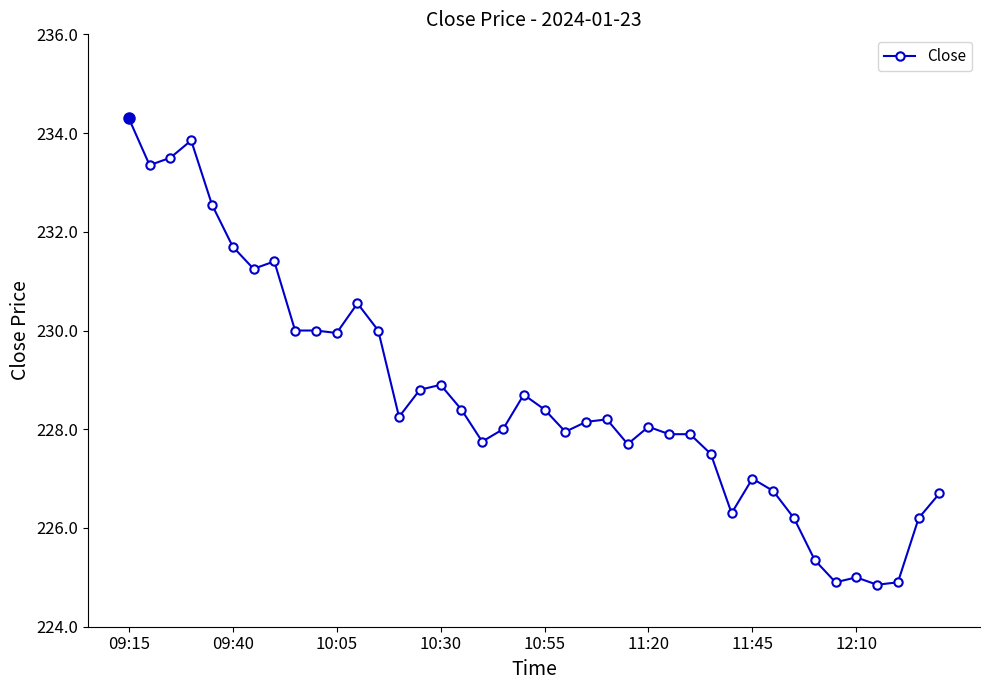

What is the value of the 26th point from the left?

228.1